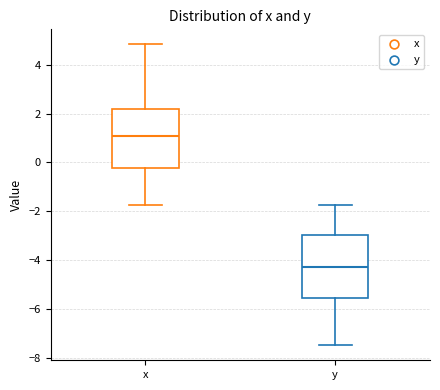

Reading left to right, read every box against the y-axis: the position of its median line, the range the box covers, and the ends of its whiskers. The values are not printed on the chart, so give them approximately, as read against the axis.

x: median 1.0, box -0.2 to 2.2, whiskers -1.8 to 4.8
y: median -4.2, box -5.6 to -3.0, whiskers -7.4 to -1.8